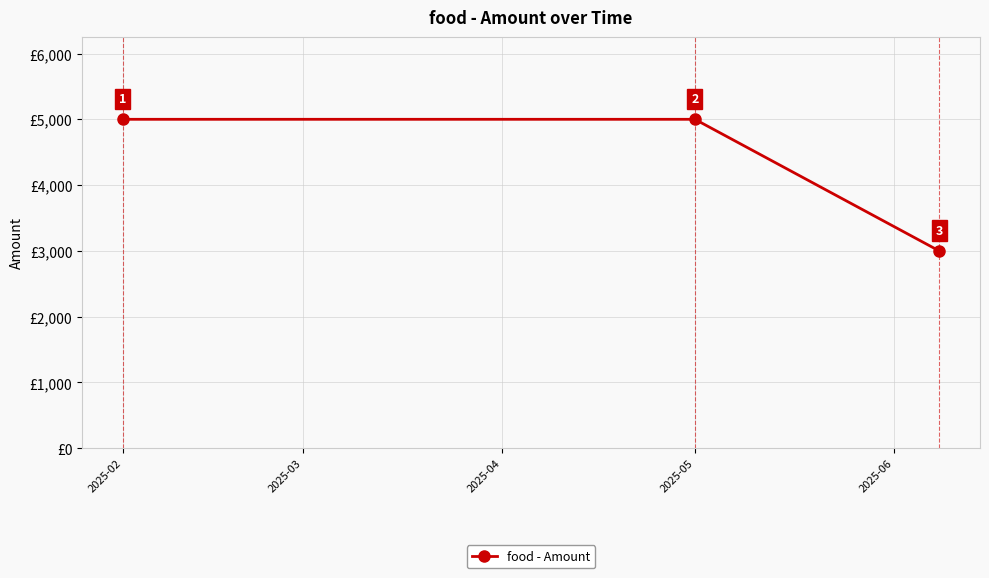

What is the greatest value displayed?

5000